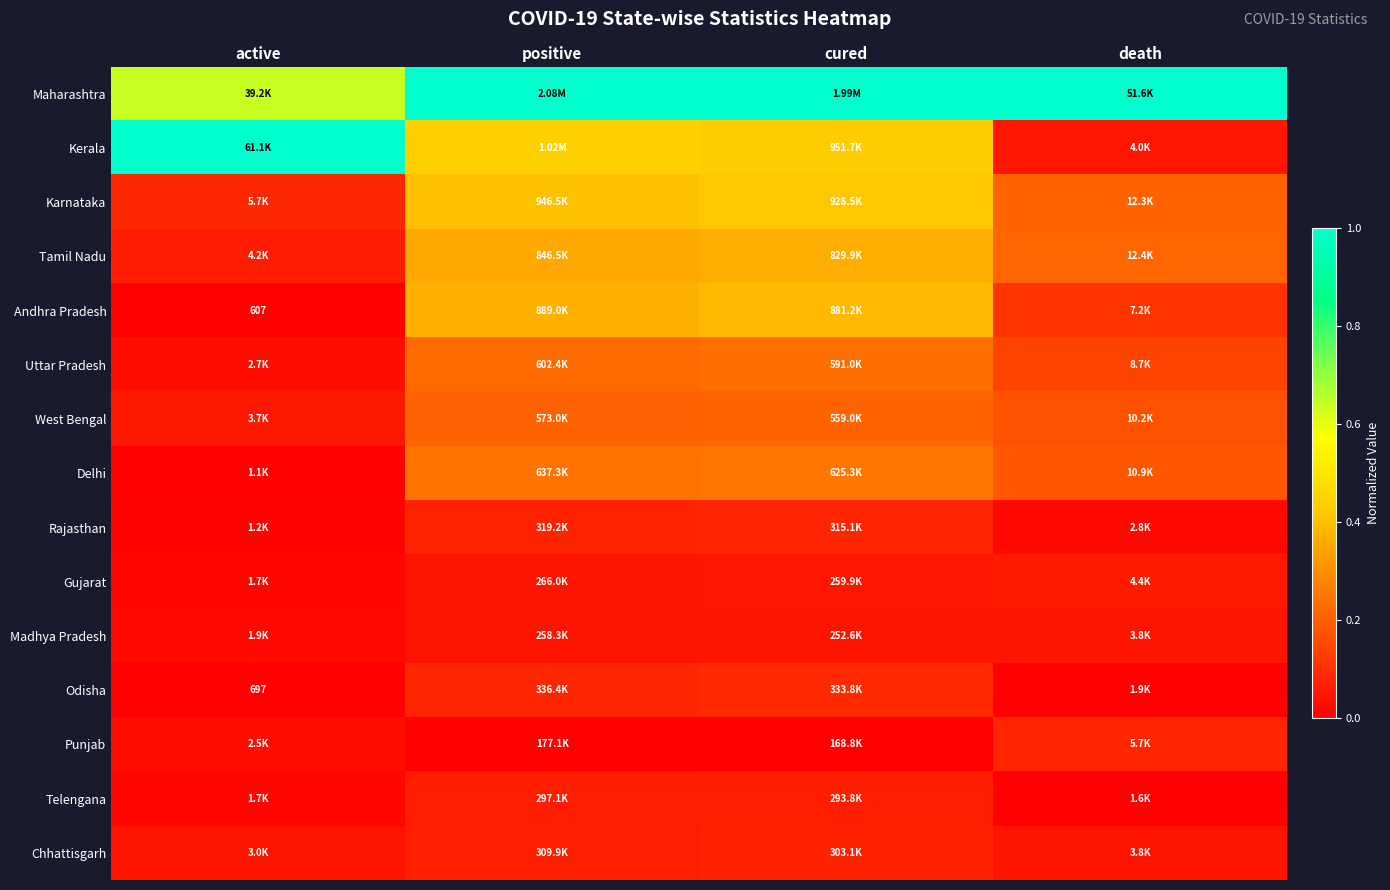

At how many categories does at least one series exceed 0?

4